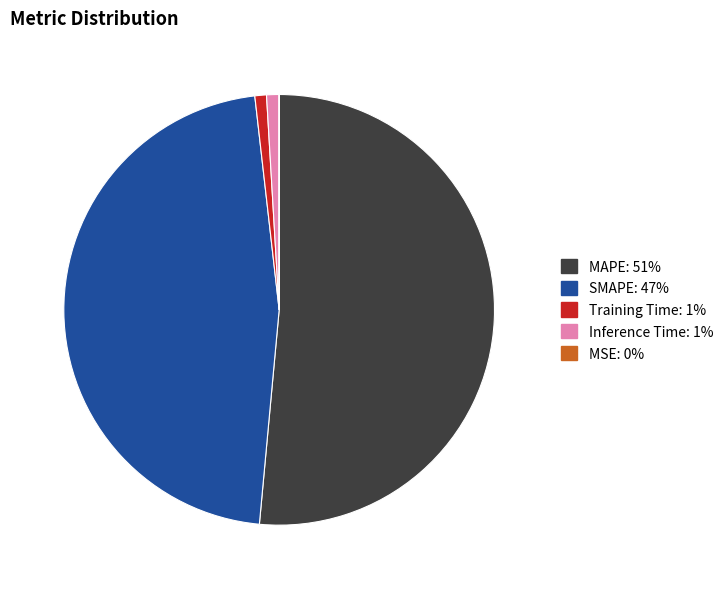

What is the largest slice in the pie chart?

MAPE